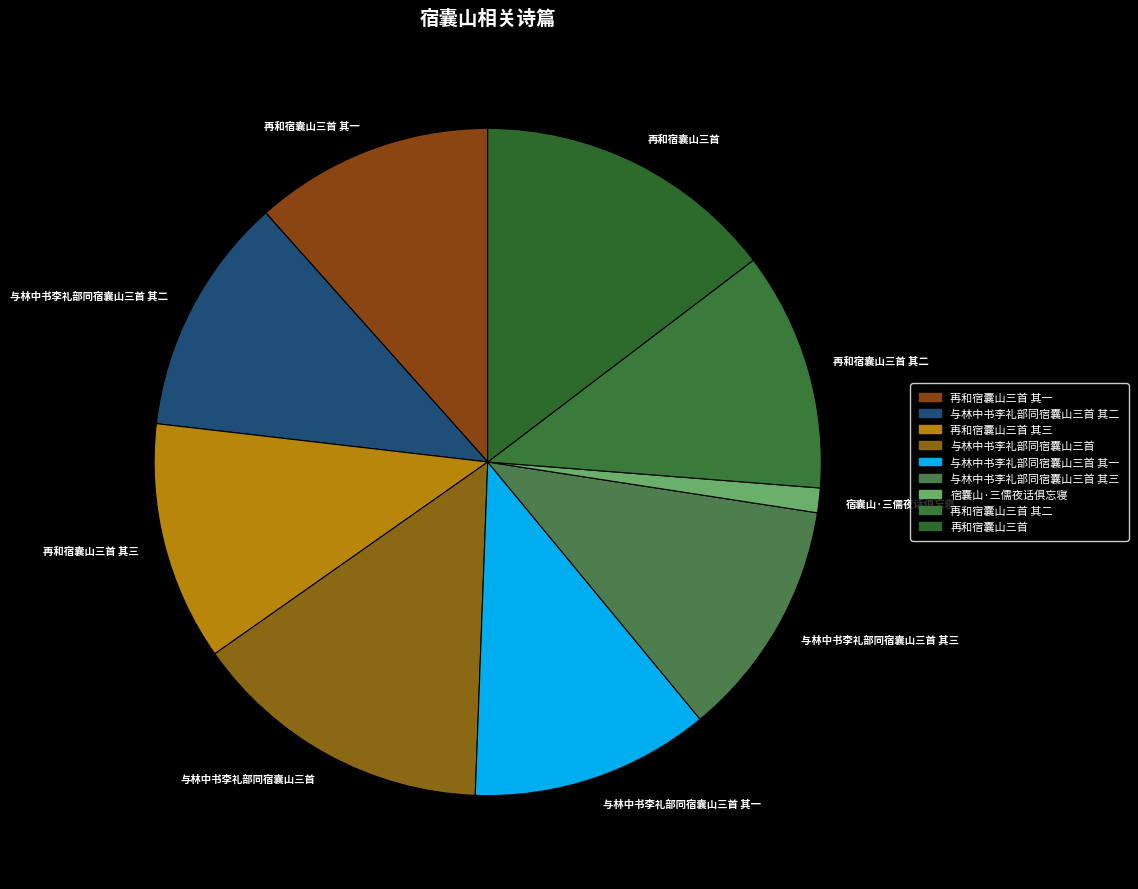

Is there a majority slice in this chart?

No